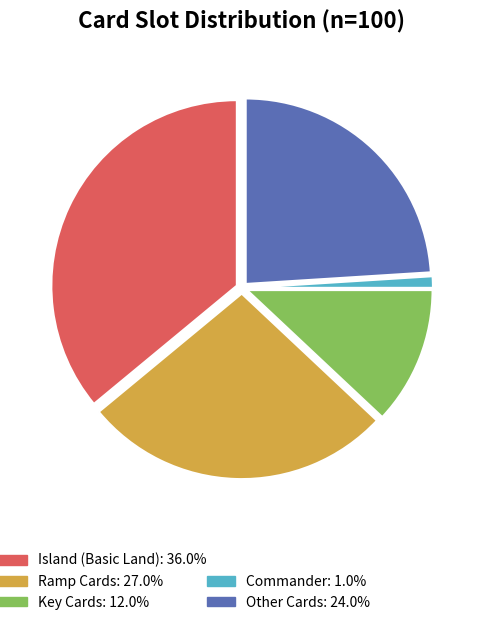

Is there any slice that represents more than half of the pie?

No